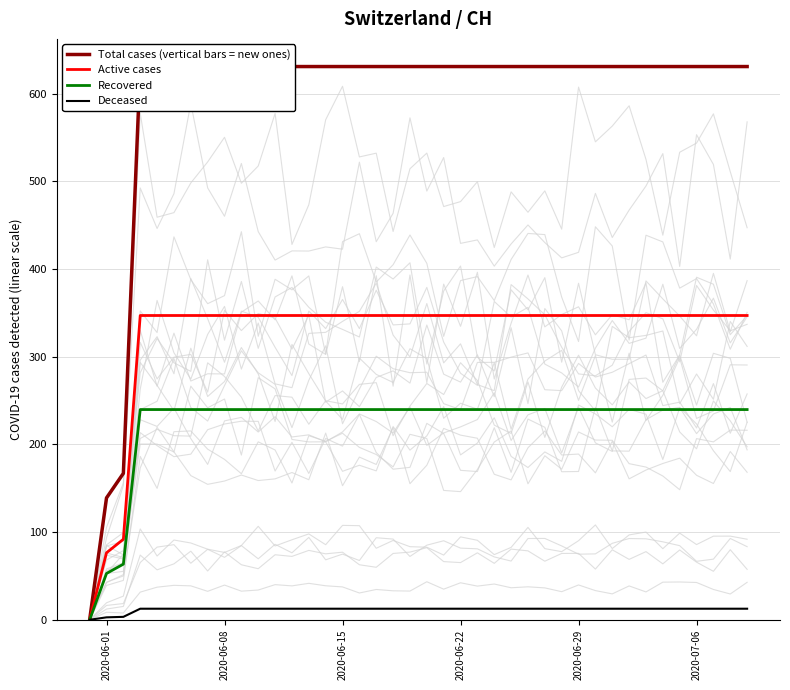

Does the chart display data point markers on the line(s)?

No